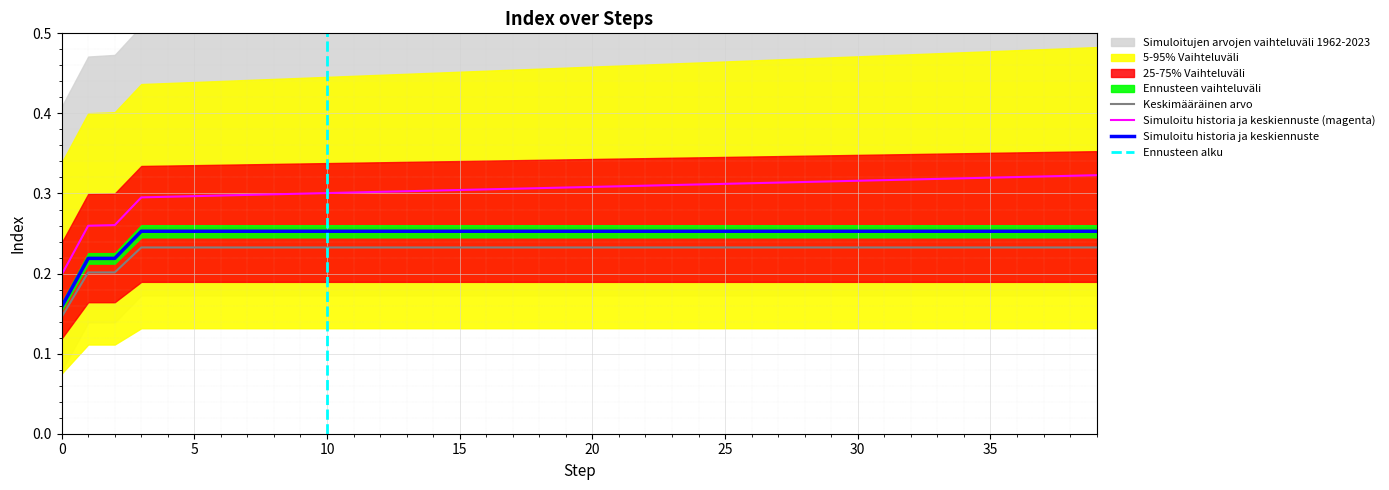

The Keskimääräinen arvo series shows 0.4 at 5. True or false?

False